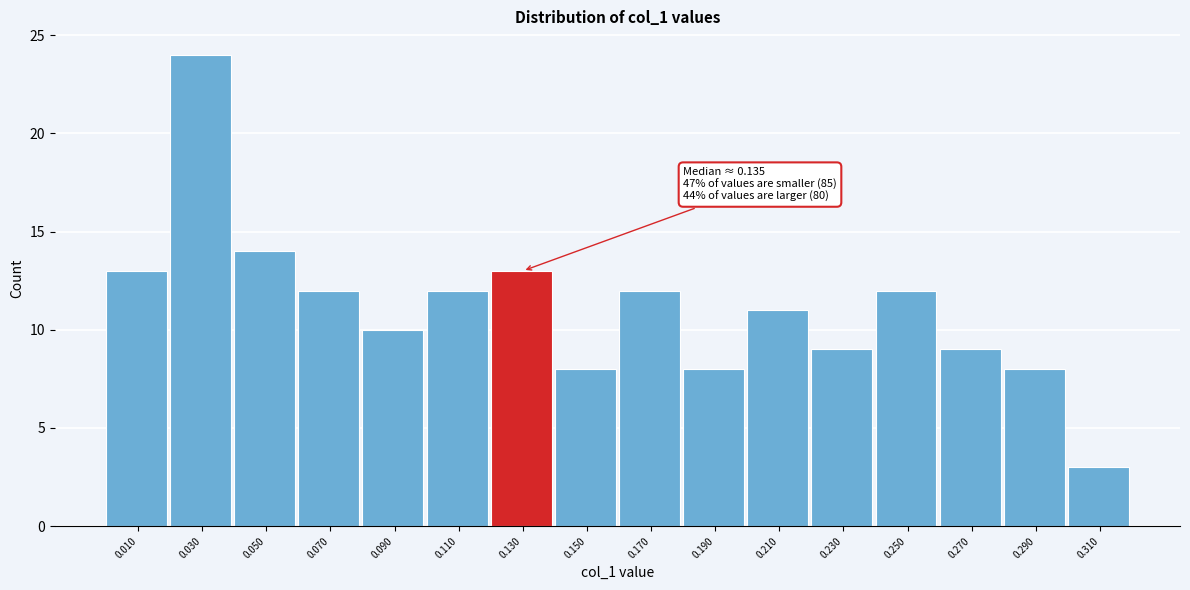

Reading left to right, extract all data points from this chart.

13	24	14	12	10	12	13	8	12	8	11	9	12	9	8	3